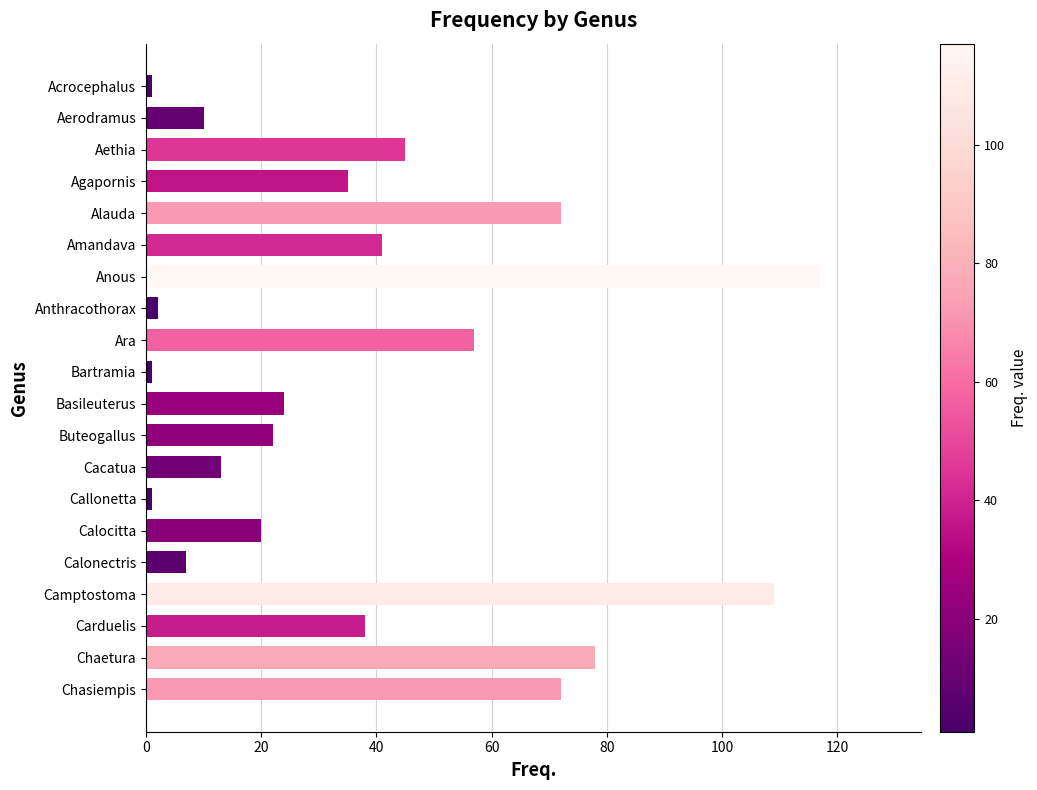

What is the sum of all values?

765